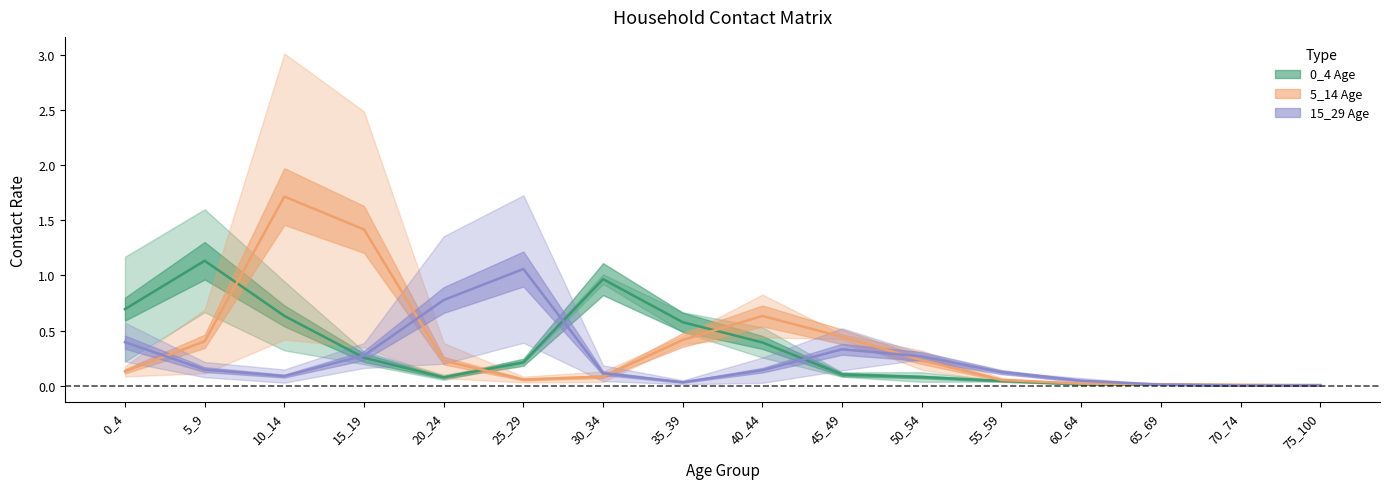

What is the difference between the 15_29 Age values at 60_64 and 15_19?

0.2